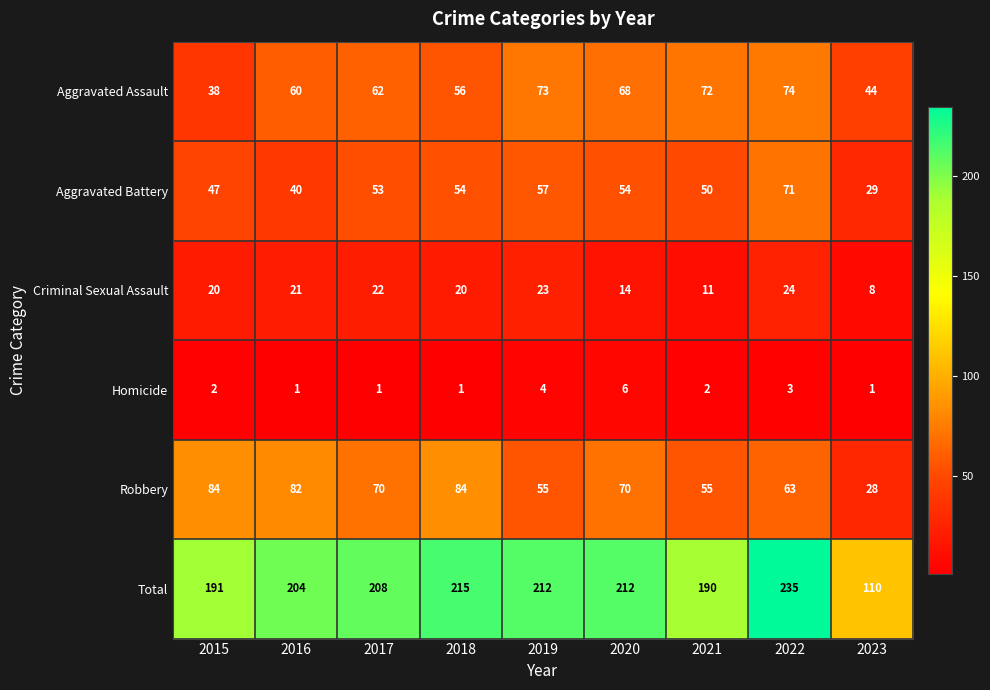

At how many categories does at least one series exceed 123?

8